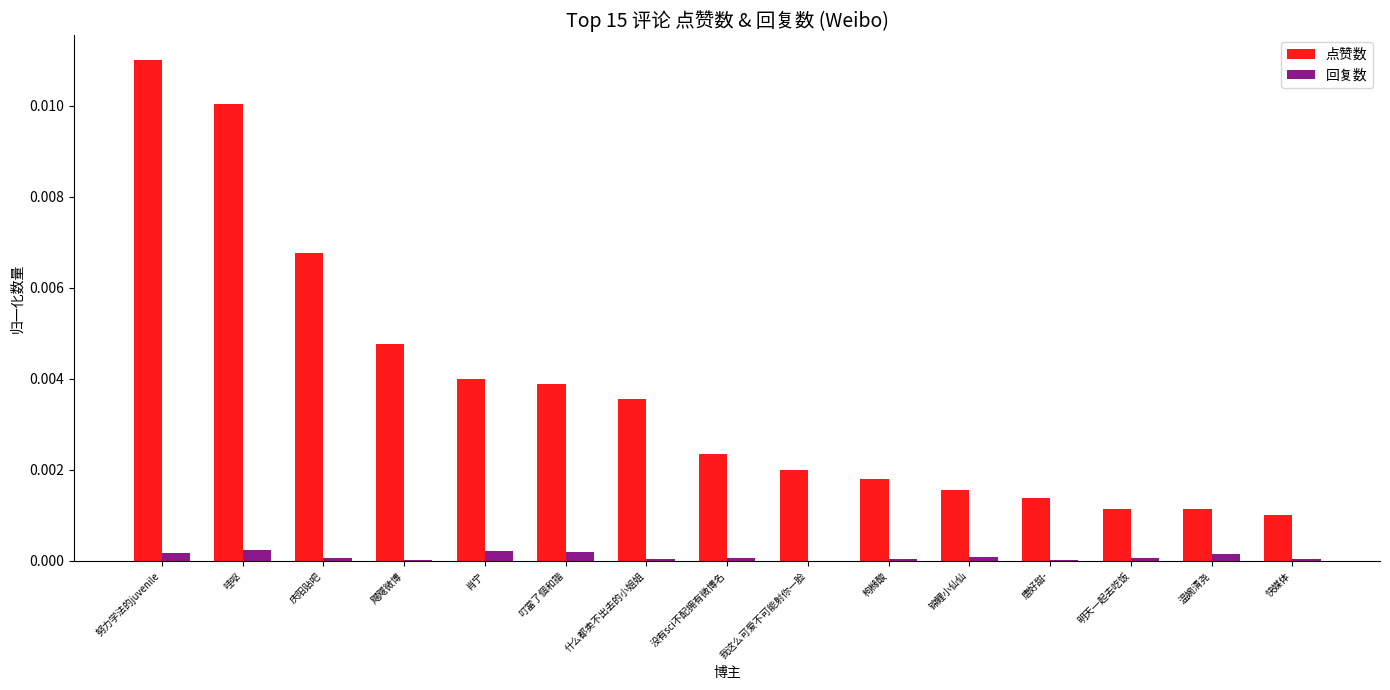

Is the value of 点赞数 at 叮當了個和諧 greater than the value of 回复数 at 飕飕微博?

Yes